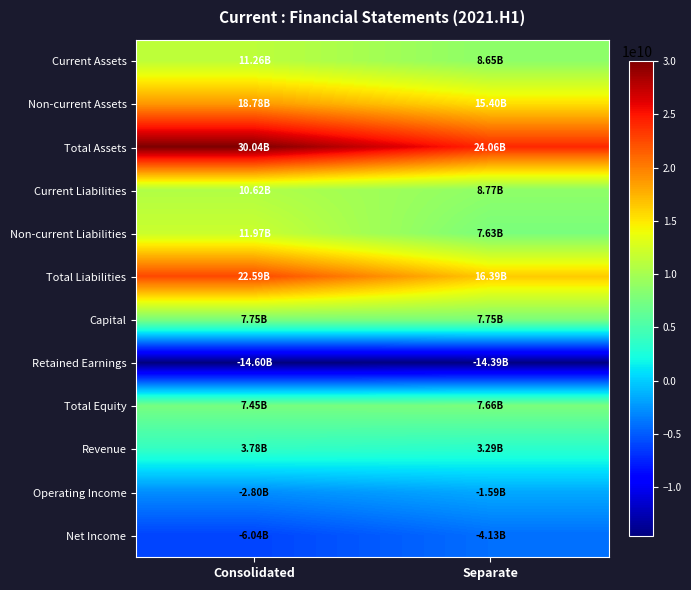

What is the greatest value displayed?

30040401118